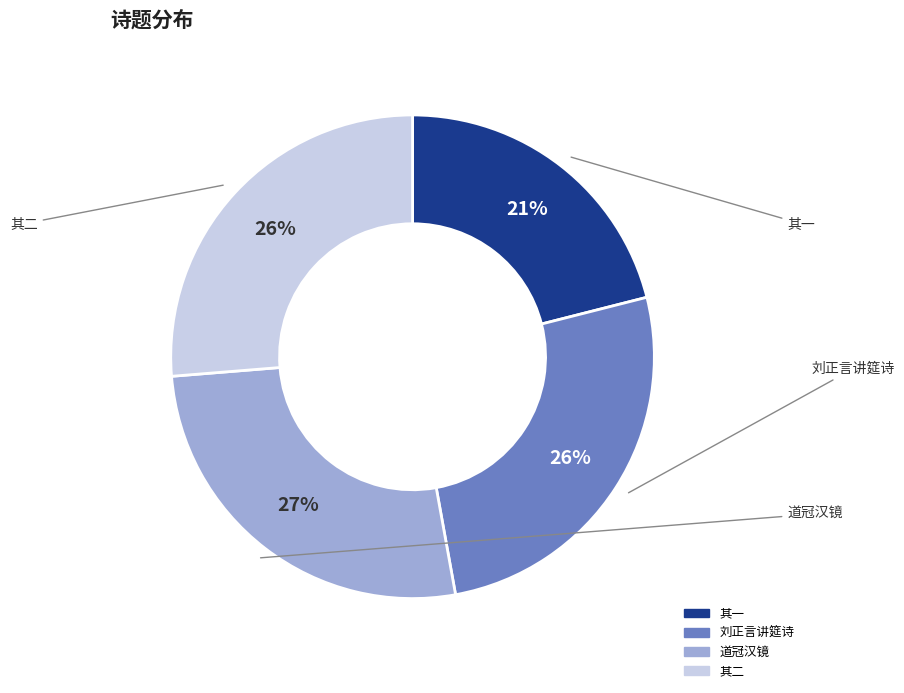

Is there any slice that represents more than half of the pie?

No